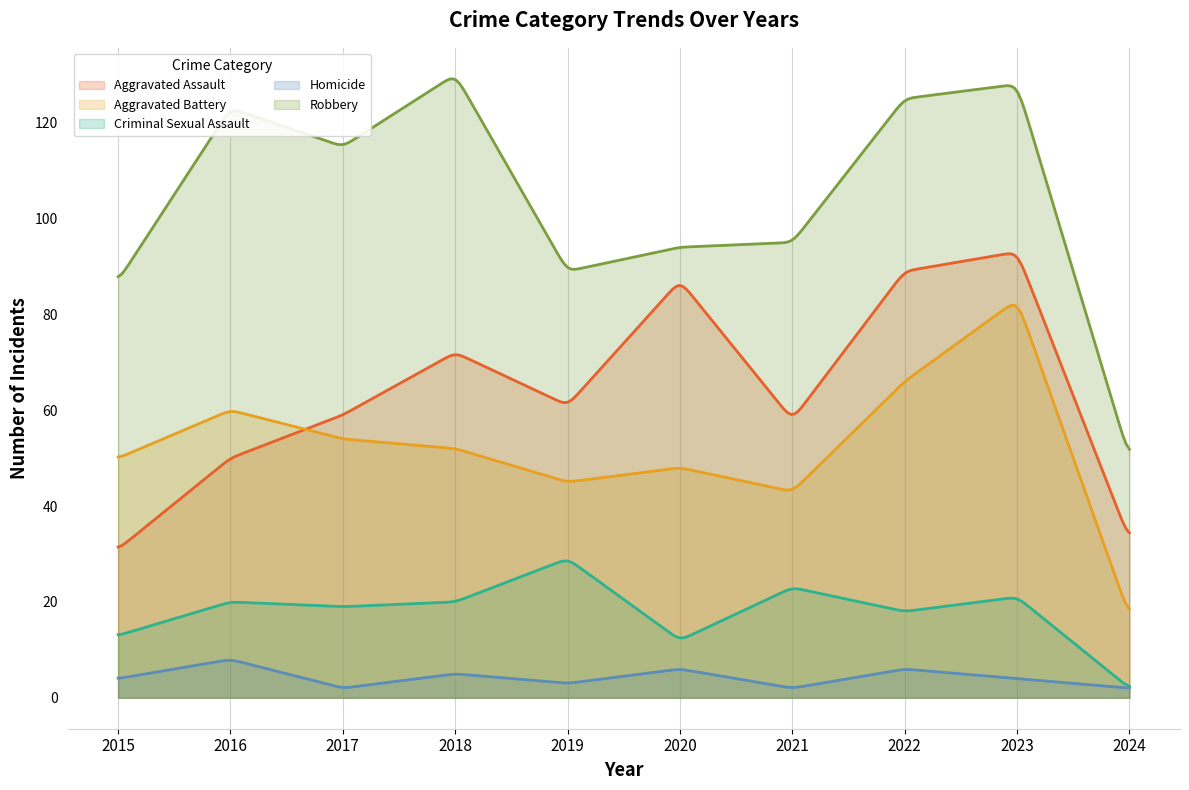

What is the value of the Robbery point at the 3rd from the left?

115